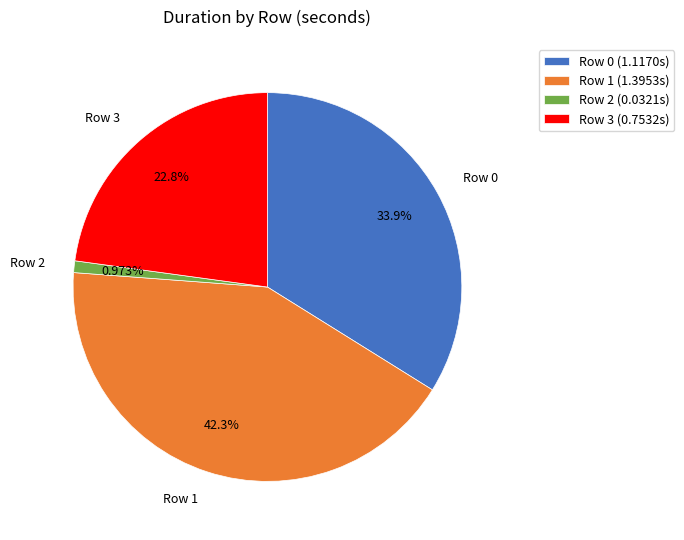

True or false: Row 1 accounts for 48% of the total.

False